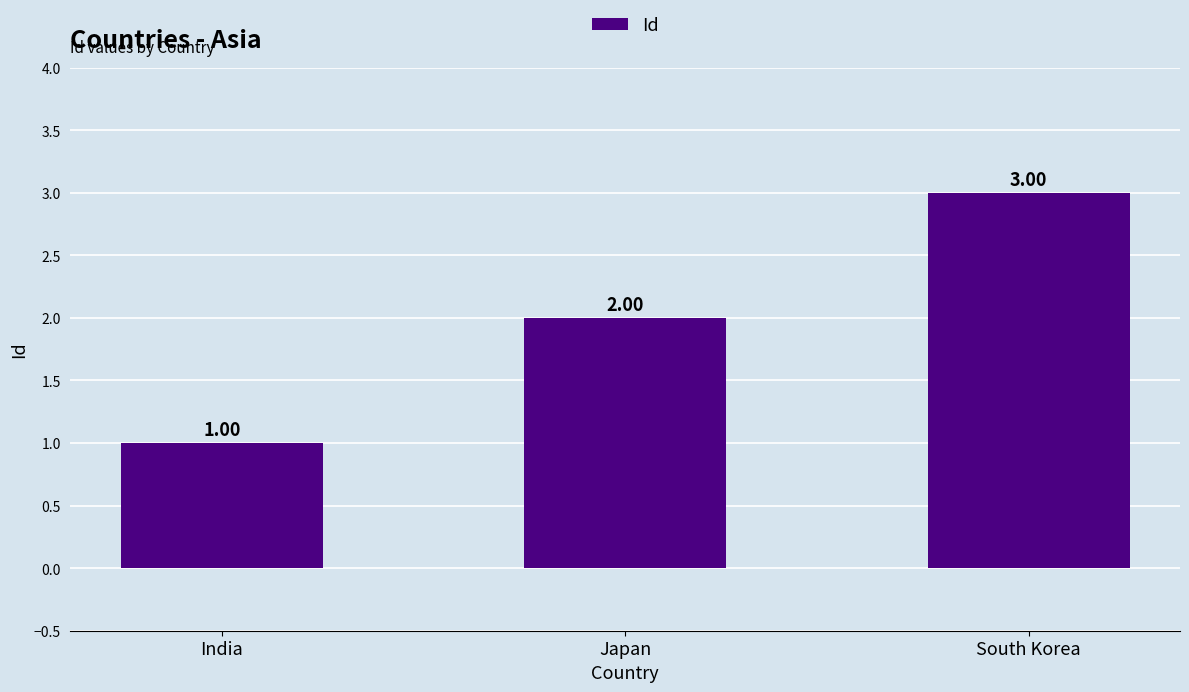

List the labels in order of value, smallest first.

India, Japan, South Korea